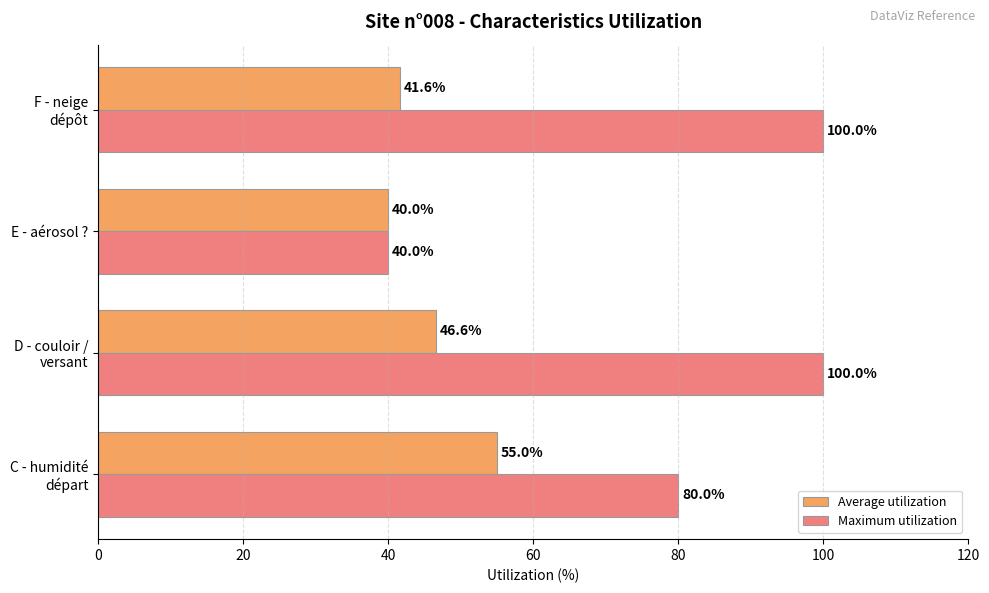

At how many categories does at least one series exceed 99?

2